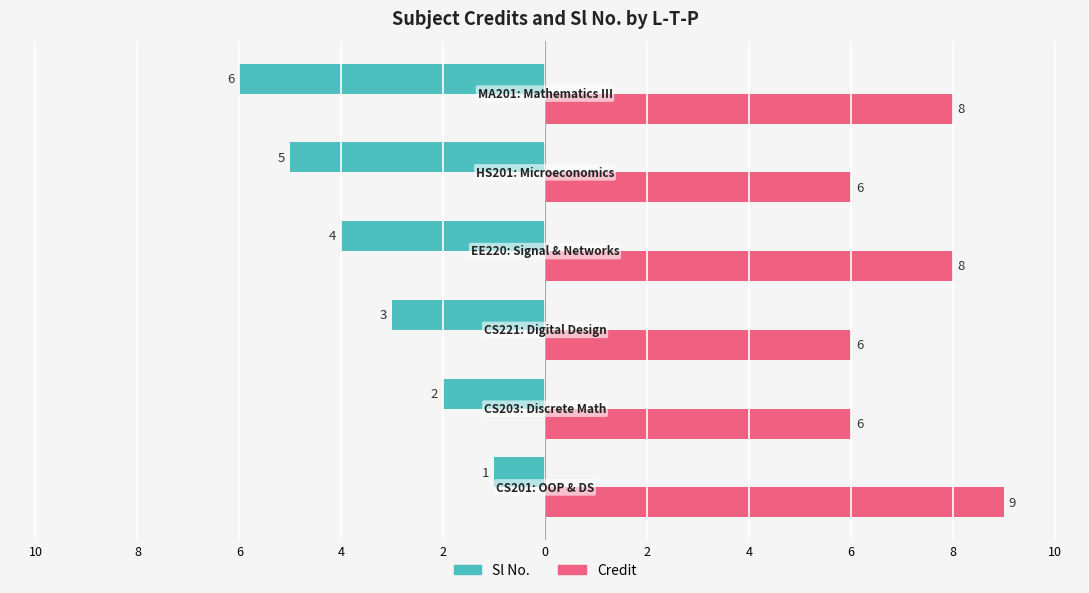

What are all the series names shown in the legend?

Sl No., Credit